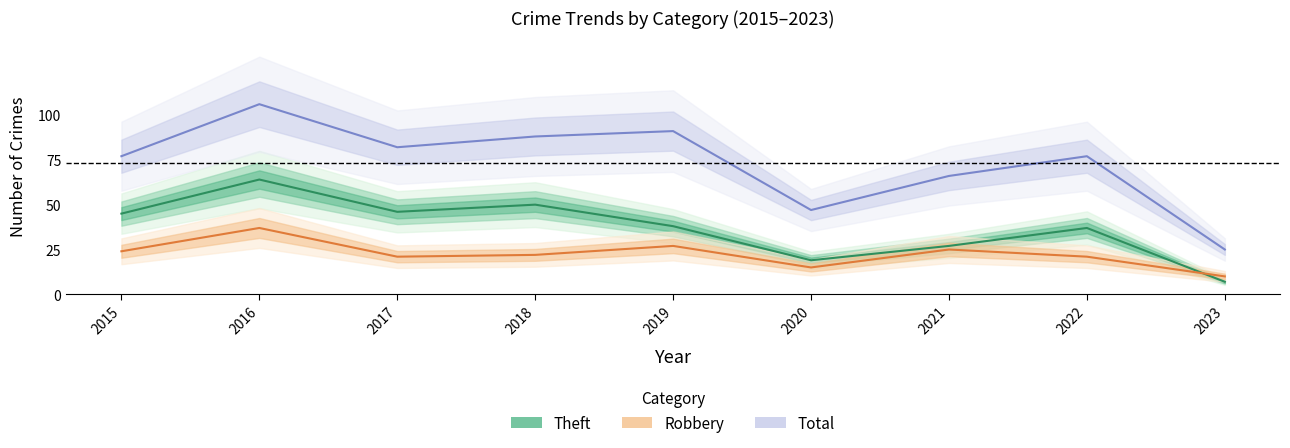

Between which two adjacent categories do Theft and Robbery first intersect?

2022 and 2023